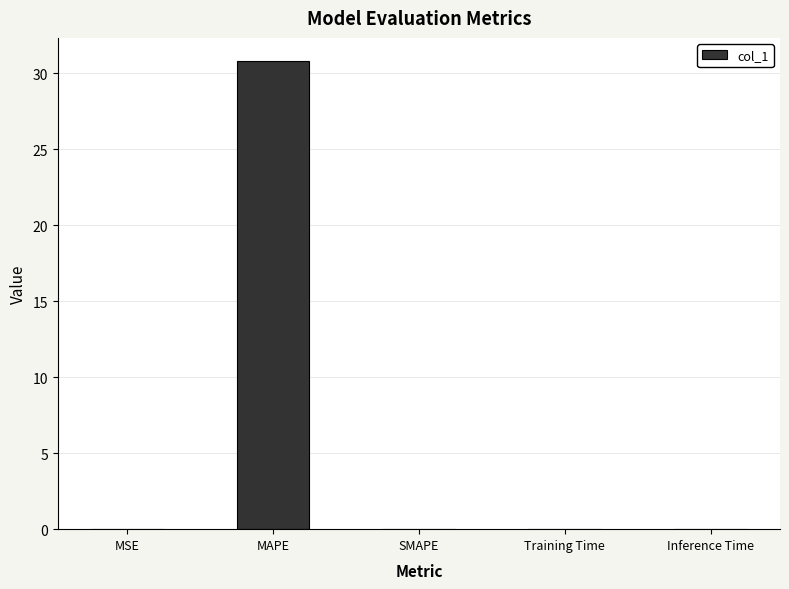

Does the chart contain stacked bars?

No